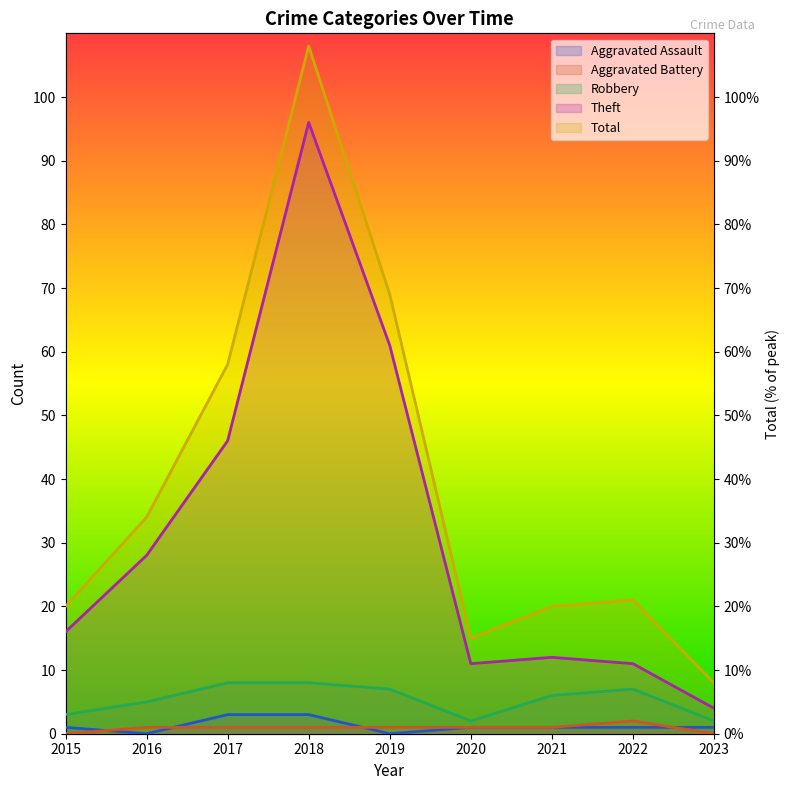

At which category does the chart reach its minimum across all series?

2016